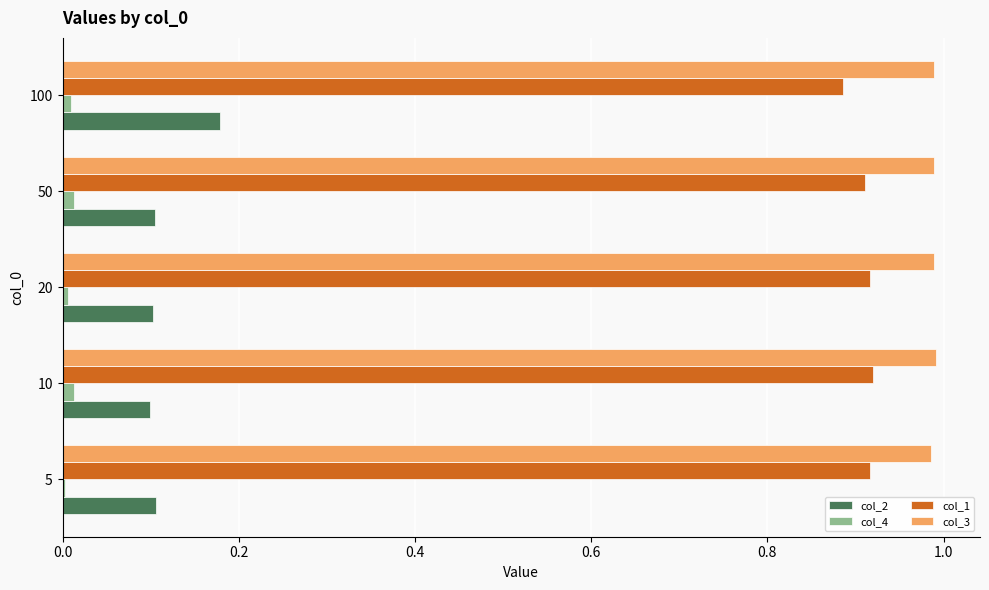

Count the number of data series in this chart.

4